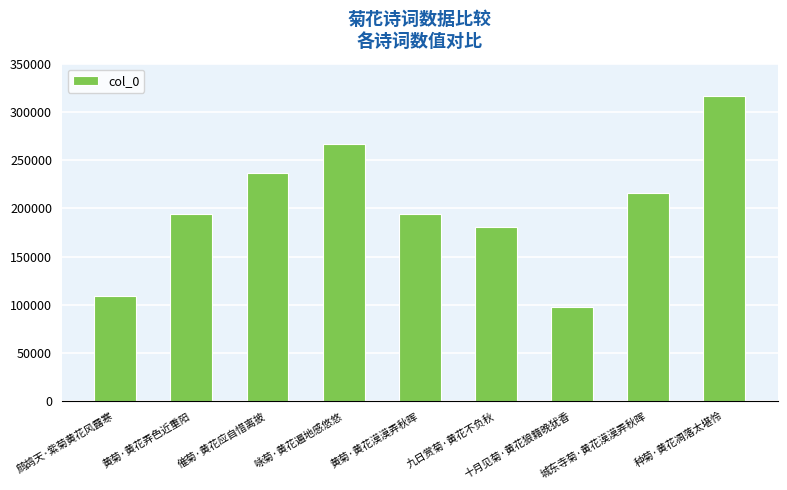

What is the maximum value shown in the chart?

316116